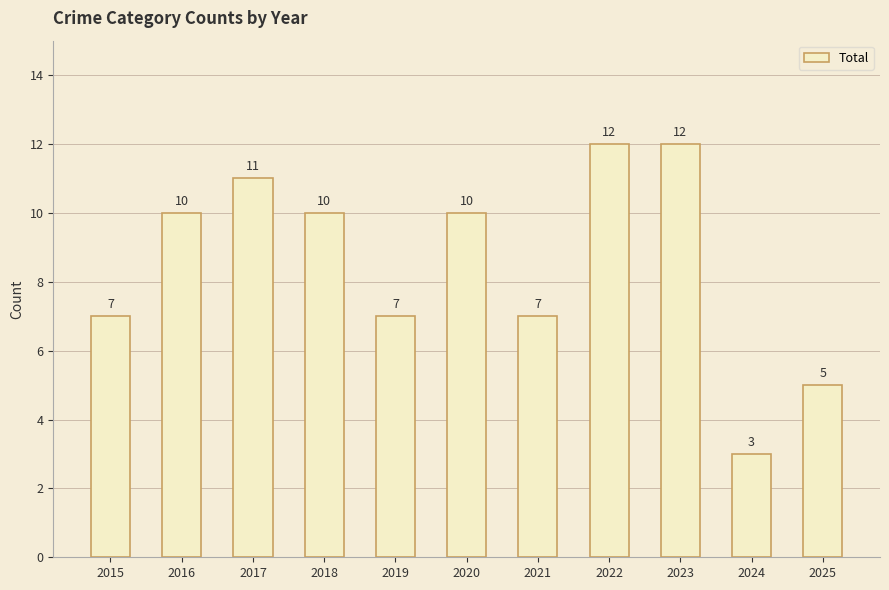

What is the value of the 10th bar from the left?

3